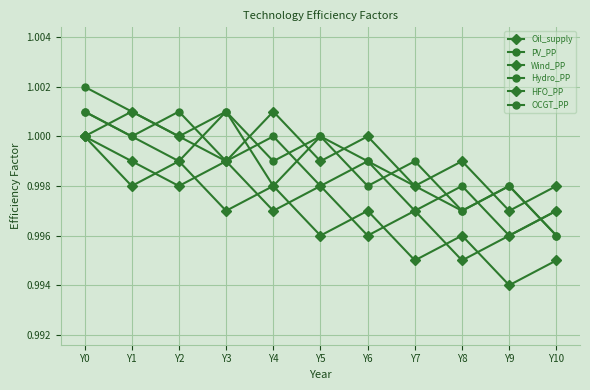

What is the lowest value of the Wind_PP series?

1.0